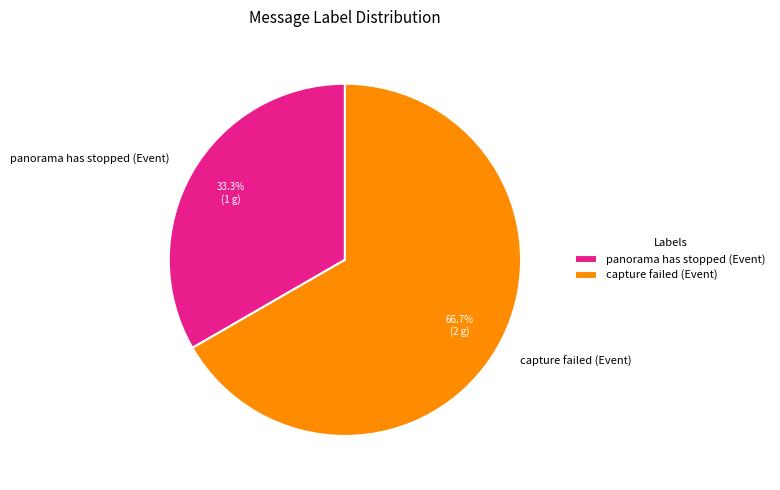

Does any single category account for the majority?

Yes